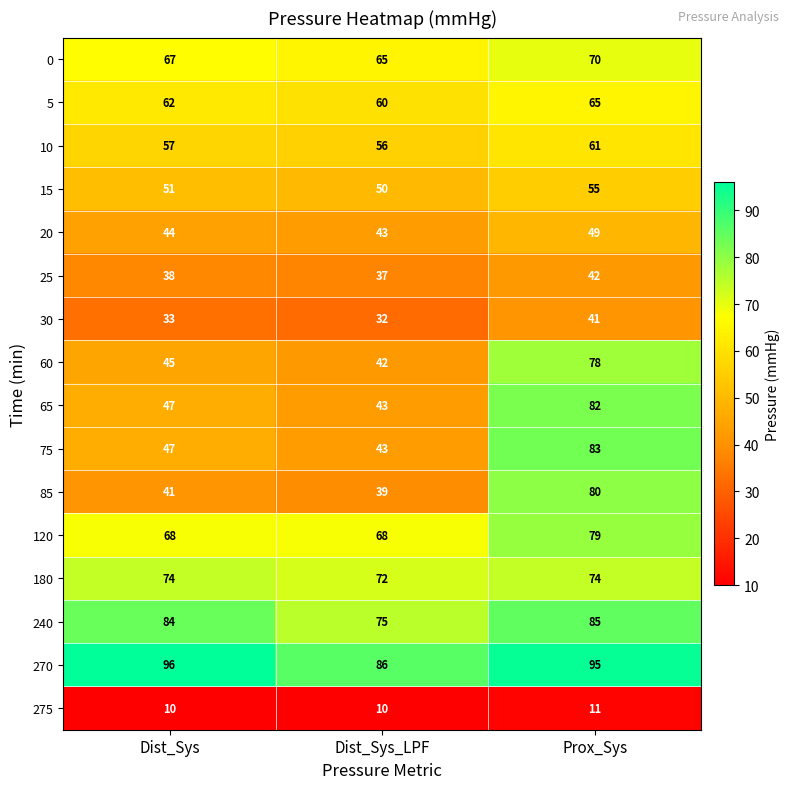

Which series has the largest total across all categories?

270